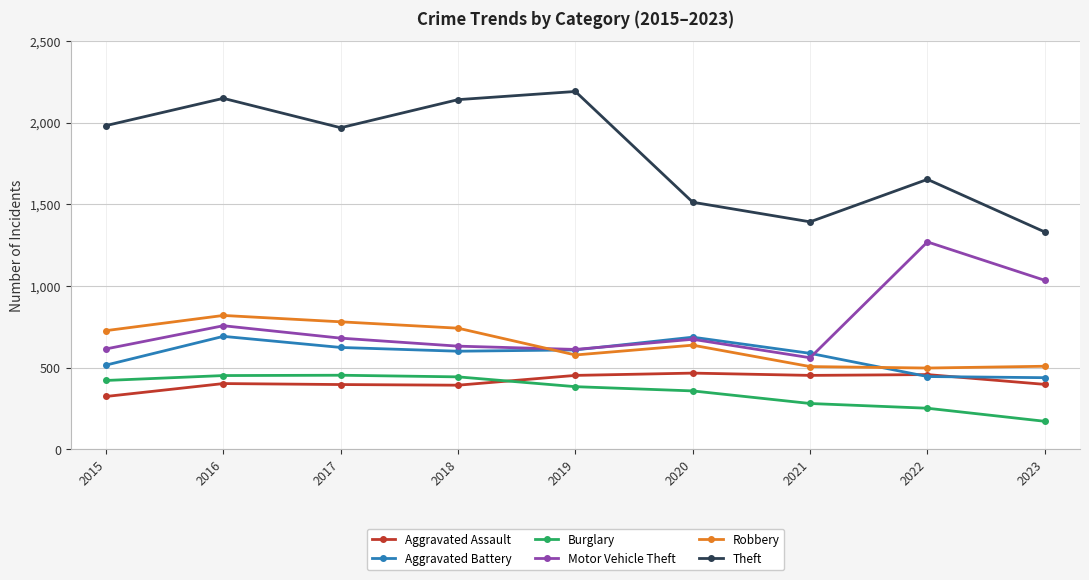

What is the difference between the Aggravated Assault values at 2021 and 2020?

14